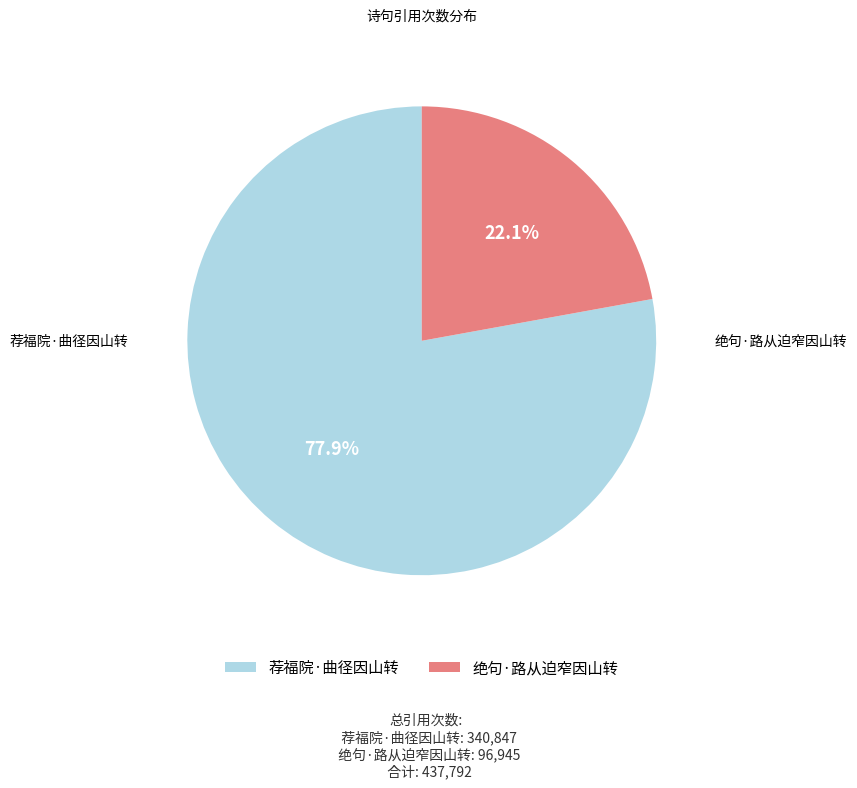

Between 绝句·路从迫窄因山转 and 荐福院·曲径因山转, which is larger?

荐福院·曲径因山转